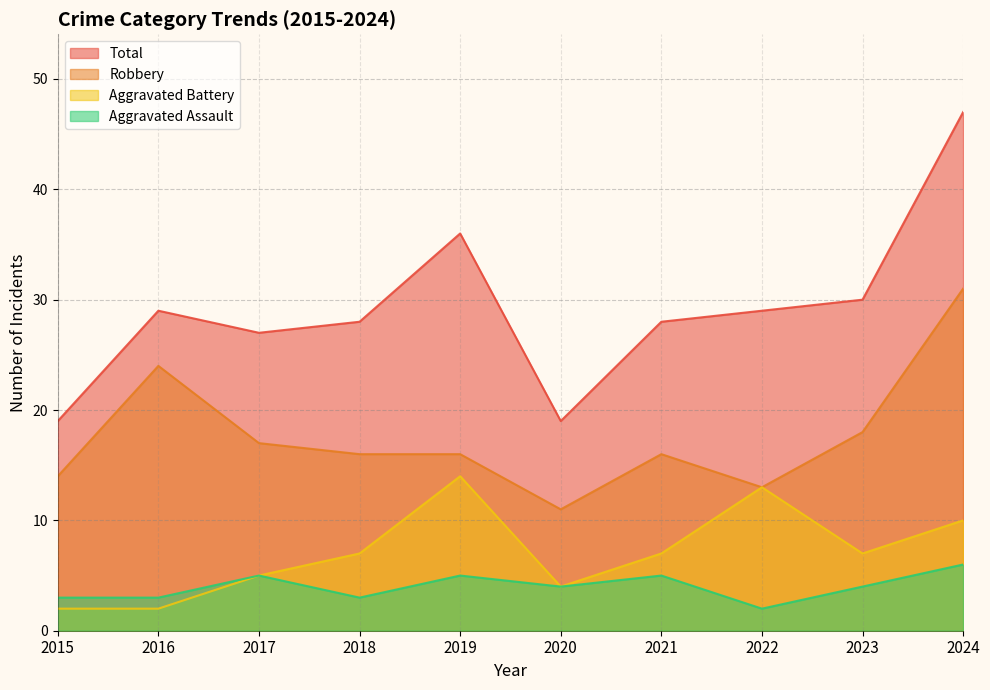

Rank the categories by Aggravated Assault value from highest to lowest.

2024, 2017, 2019, 2021, 2020, 2023, 2015, 2016, 2018, 2022